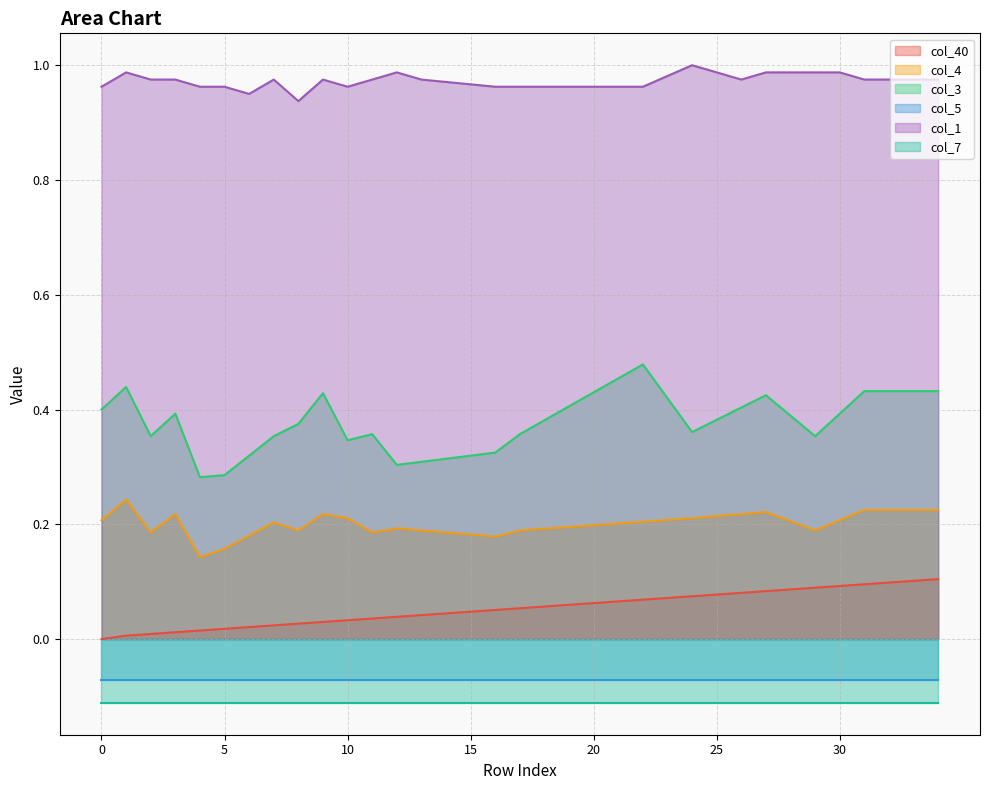

True or false: col_3 and col_4 intersect in this chart.

False